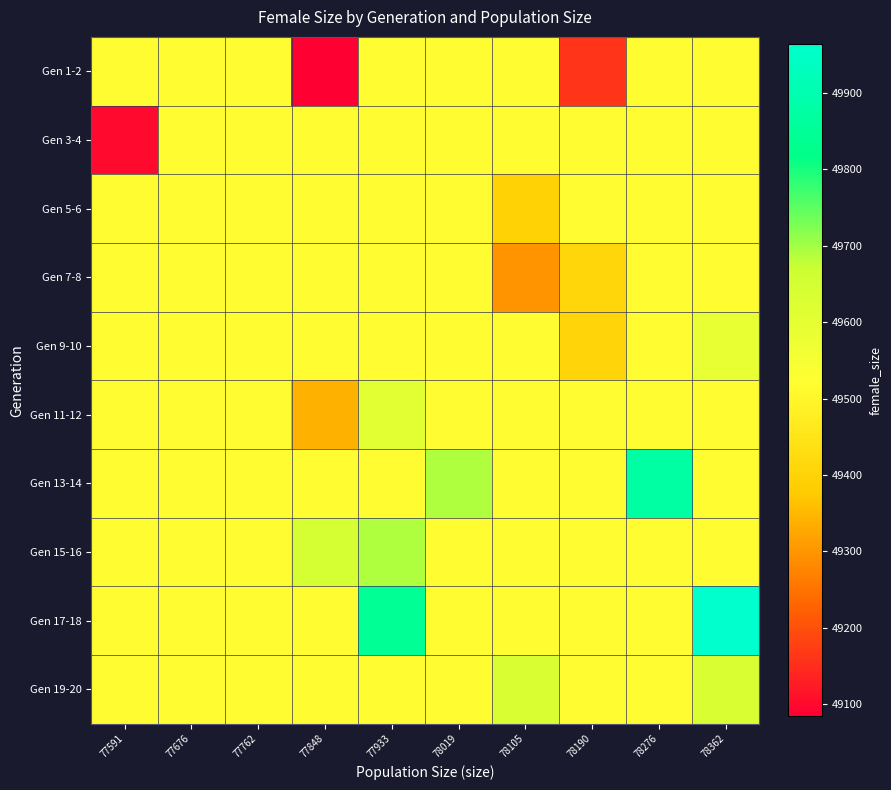

Reading right to left, extract all data points from this chart.

Gen 1-2: 78362=49519.7	78276=49519.7	78190=49162.0	78105=49519.7	78019=49519.7	77933=49519.7	77848=49084.0	77762=49519.7	77676=49519.7	77591=49519.7
Gen 3-4: 78362=49519.7	78276=49519.7	78190=49519.7	78105=49519.7	78019=49519.7	77933=49519.7	77848=49519.7	77762=49519.7	77676=49519.7	77591=49100.0
Gen 5-6: 78362=49519.7	78276=49519.7	78190=49519.7	78105=49393.5	78019=49519.7	77933=49519.7	77848=49519.7	77762=49519.7	77676=49519.7	77591=49519.7
Gen 7-8: 78362=49519.7	78276=49519.7	78190=49409.0	78105=49300.0	78019=49519.7	77933=49519.7	77848=49519.7	77762=49519.7	77676=49519.7	77591=49519.7
Gen 9-10: 78362=49592.0	78276=49519.7	78190=49401.0	78105=49519.7	78019=49519.7	77933=49519.7	77848=49519.7	77762=49519.7	77676=49519.7	77591=49519.7
Gen 11-12: 78362=49519.7	78276=49519.7	78190=49519.7	78105=49519.7	78019=49519.7	77933=49608.0	77848=49340.0	77762=49519.7	77676=49519.7	77591=49519.7
Gen 13-14: 78362=49519.7	78276=49874.0	78190=49519.7	78105=49519.7	78019=49689.0	77933=49519.7	77848=49519.7	77762=49519.7	77676=49519.7	77591=49519.7
Gen 15-16: 78362=49519.7	78276=49519.7	78190=49519.7	78105=49519.7	78019=49519.7	77933=49689.0	77848=49644.0	77762=49519.7	77676=49519.7	77591=49519.7
Gen 17-18: 78362=49964.0	78276=49519.7	78190=49519.7	78105=49519.7	78019=49519.7	77933=49842.0	77848=49519.7	77762=49519.7	77676=49519.7	77591=49519.7
Gen 19-20: 78362=49631.0	78276=49519.7	78190=49519.7	78105=49632.0	78019=49519.7	77933=49519.7	77848=49519.7	77762=49519.7	77676=49519.7	77591=49519.7